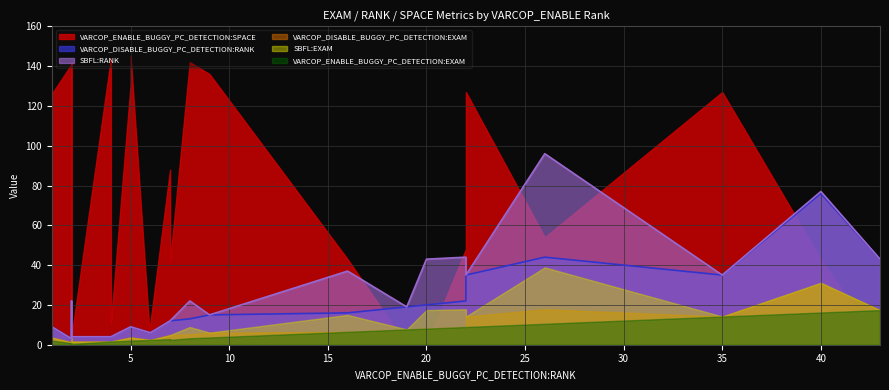

Rank the series at 43 from highest to lowest value.

VARCOP_DISABLE_BUGGY_PC_DETECTION:RANK, SBFL:RANK, VARCOP_ENABLE_BUGGY_PC_DETECTION:EXAM, VARCOP_DISABLE_BUGGY_PC_DETECTION:EXAM, SBFL:EXAM, VARCOP_ENABLE_BUGGY_PC_DETECTION:SPACE